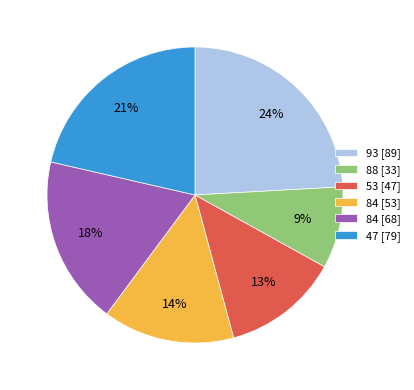

Is the sum of 47 [79] and 84 [68] greater than half?

No